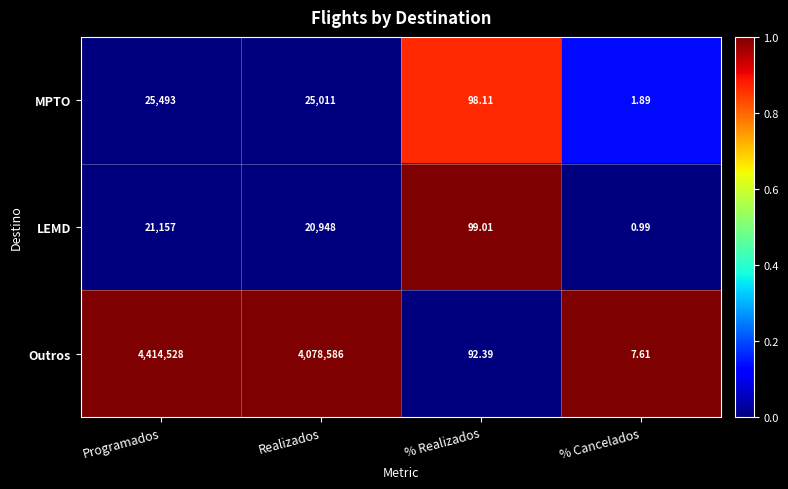

At which label is MPTO closest to 12747?

Realizados